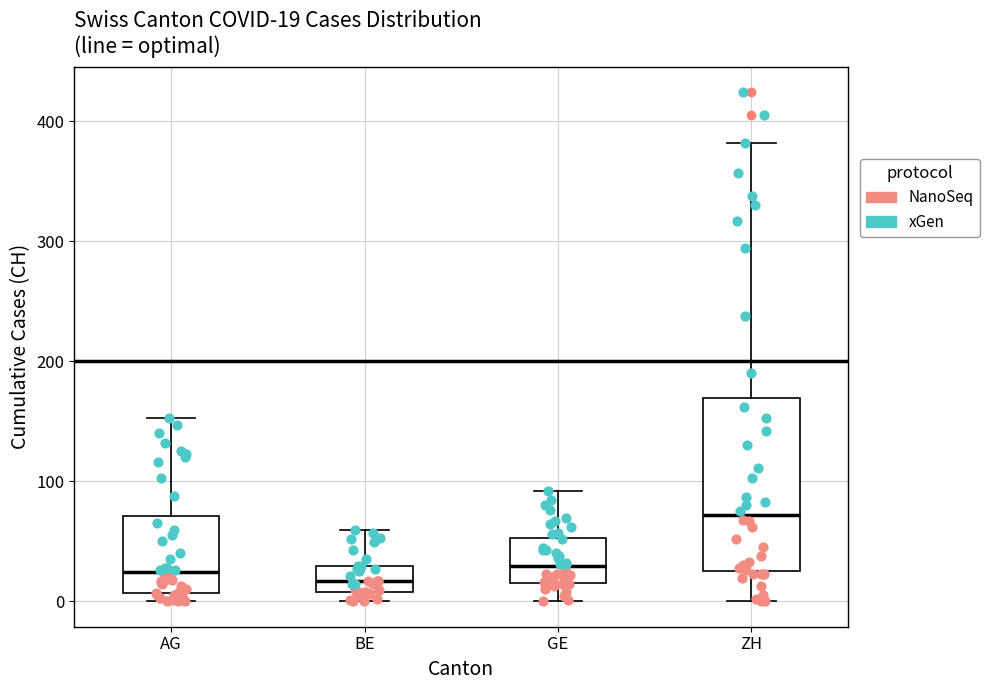

Which box's median line is the highest?

ZH